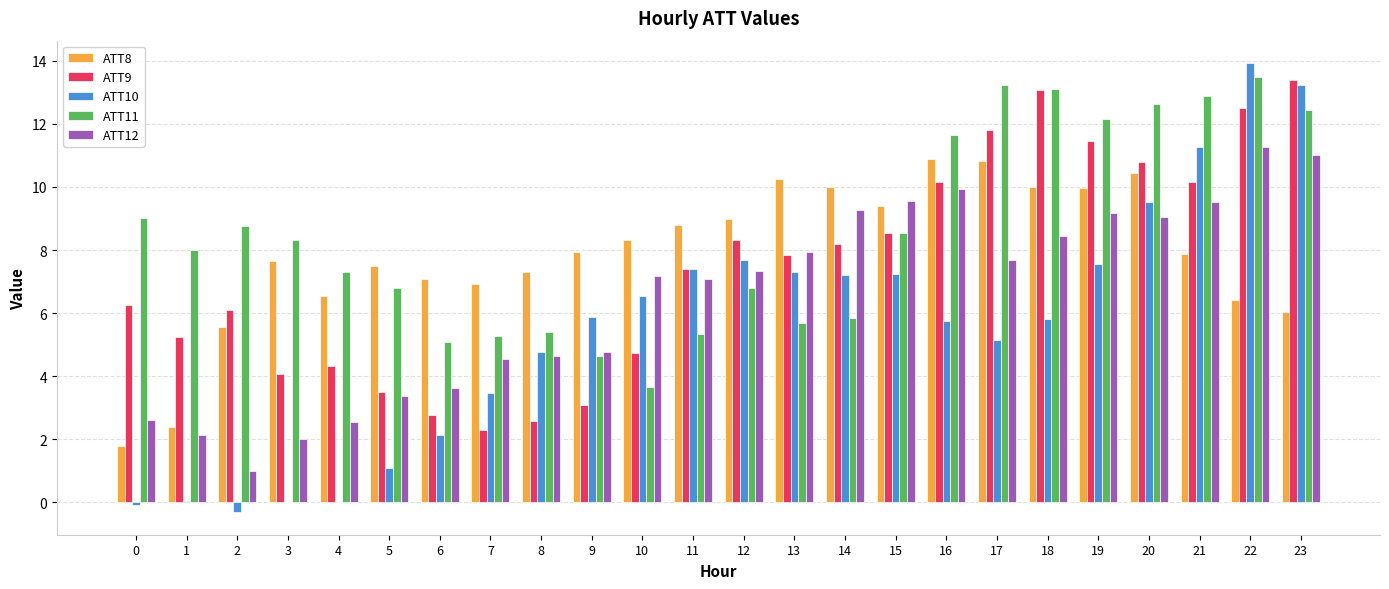

What is the sum of all ATT8 values?

188.8